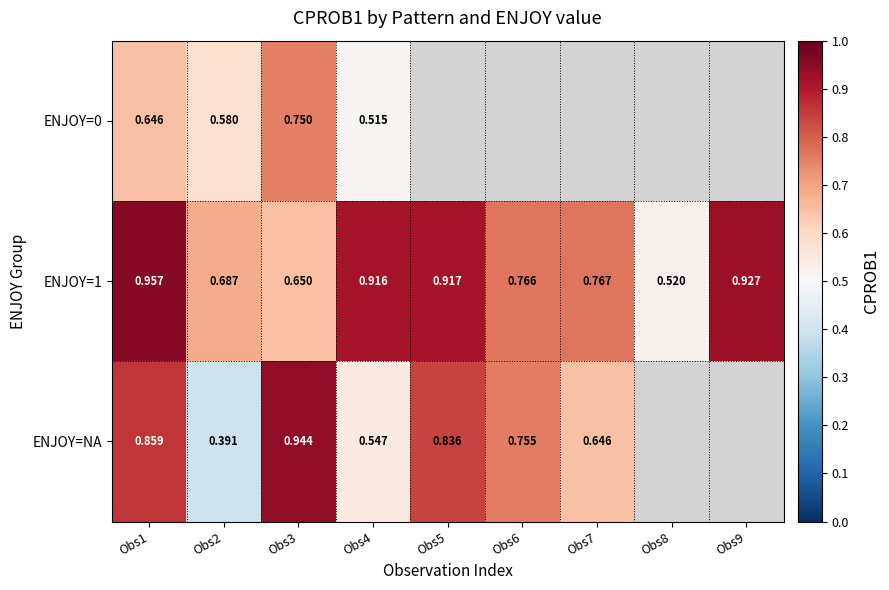

Is the value of ENJOY=NA at Obs6 greater than the value of ENJOY=1 at Obs5?

No